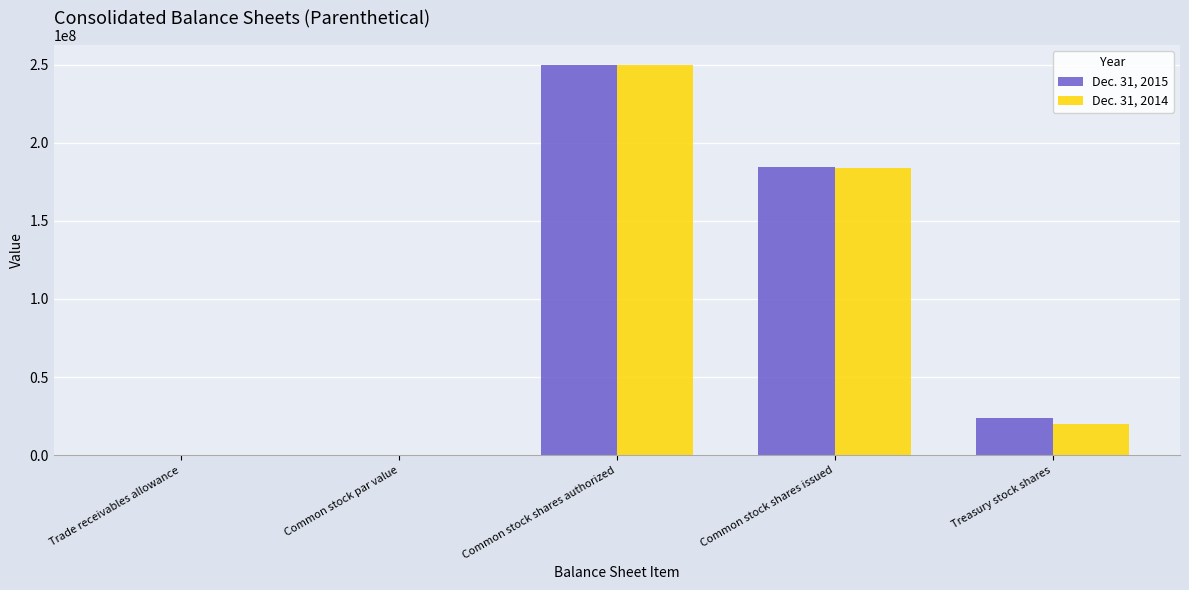

Count the number of categories in the chart.

5